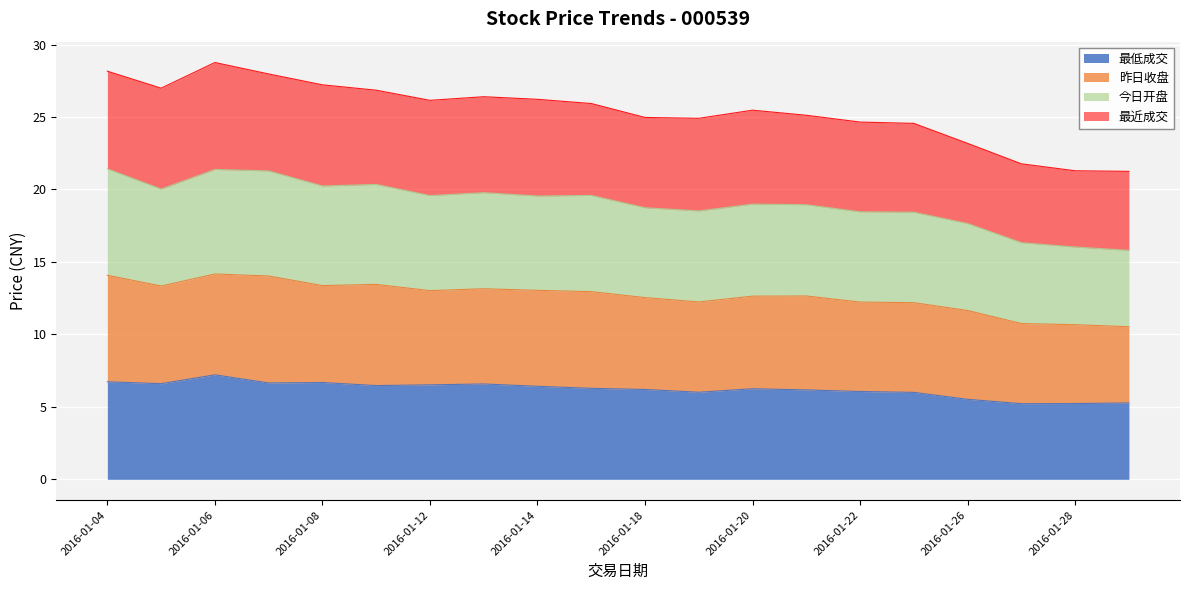

How many data points in 最低成交 are above 6?

15